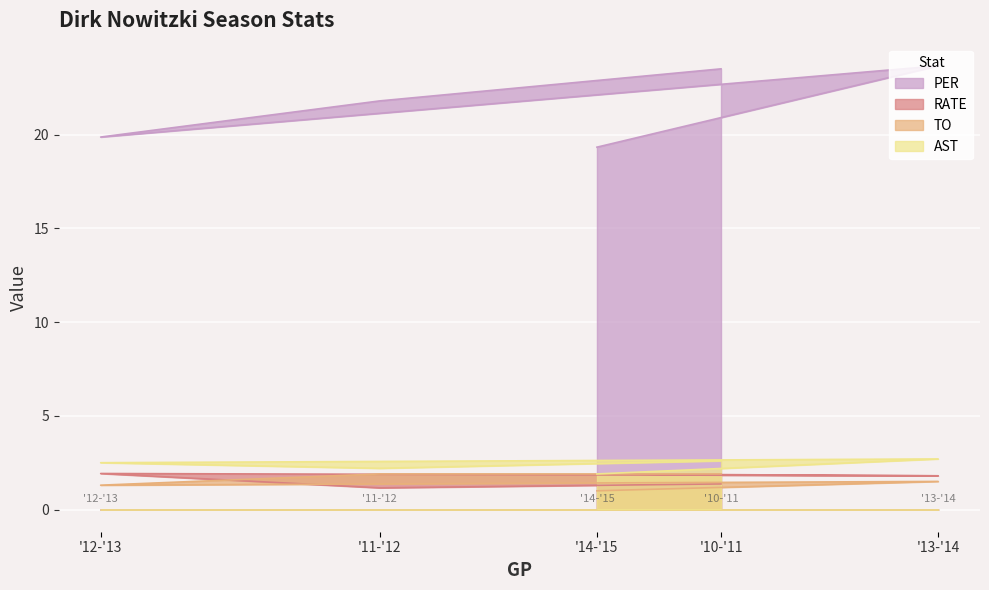

Which series has the largest range (max minus min)?

PER